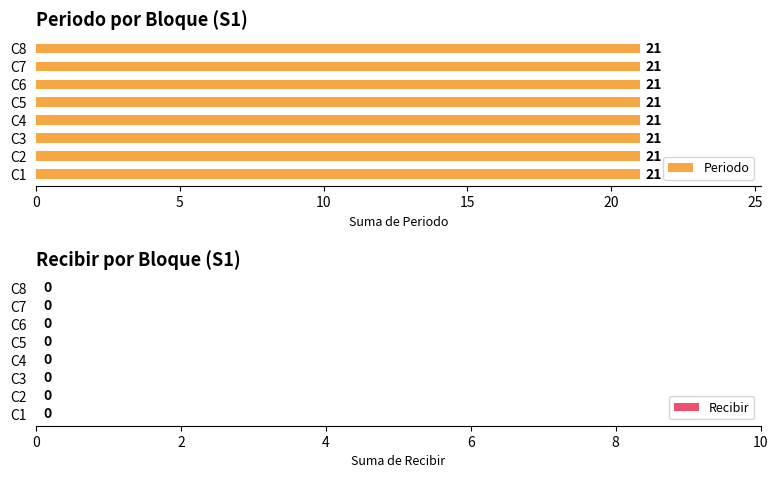

Where is Periodo nearest to the value 21?

C1